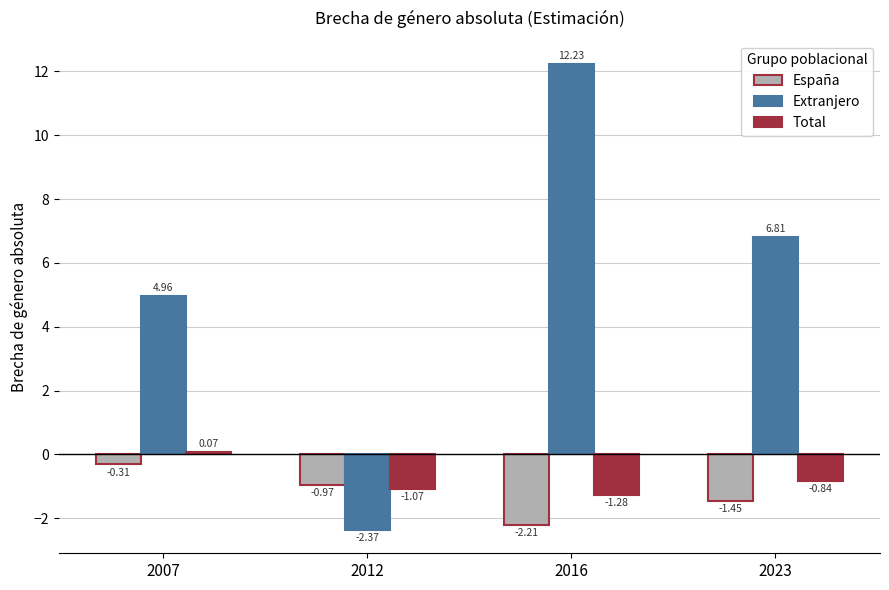

Between 2012 and 2016, which series saw the biggest shift?

Extranjero